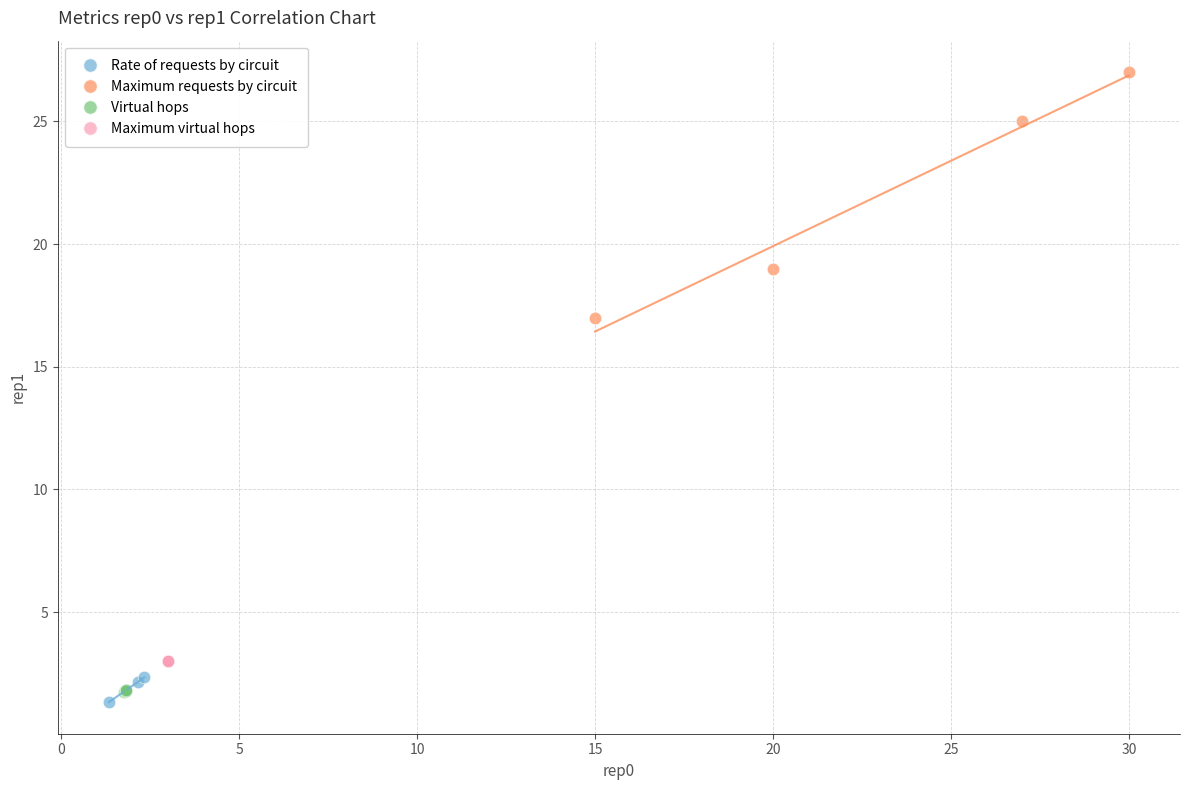

Which series contains the lowest Y value?

Rate of requests by circuit